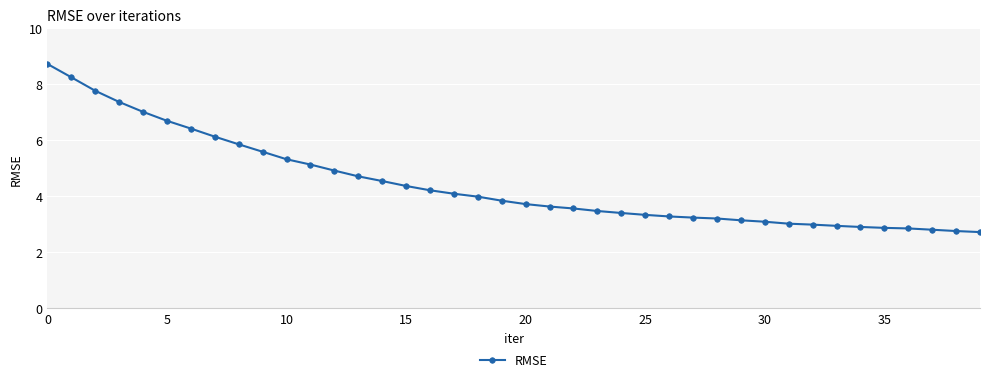

What is the minimum value shown in the chart?

2.7